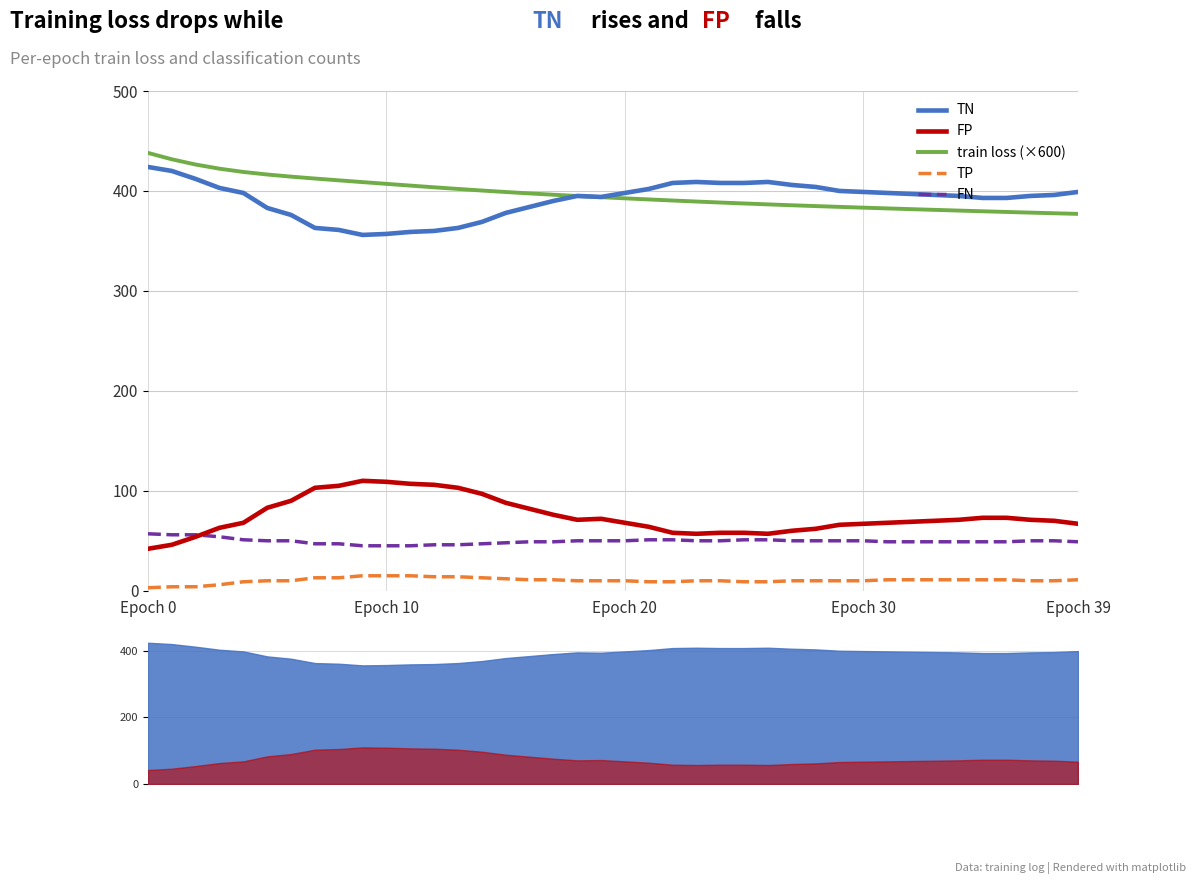

What is the value of the TN point at the 13th from the left?

360.0